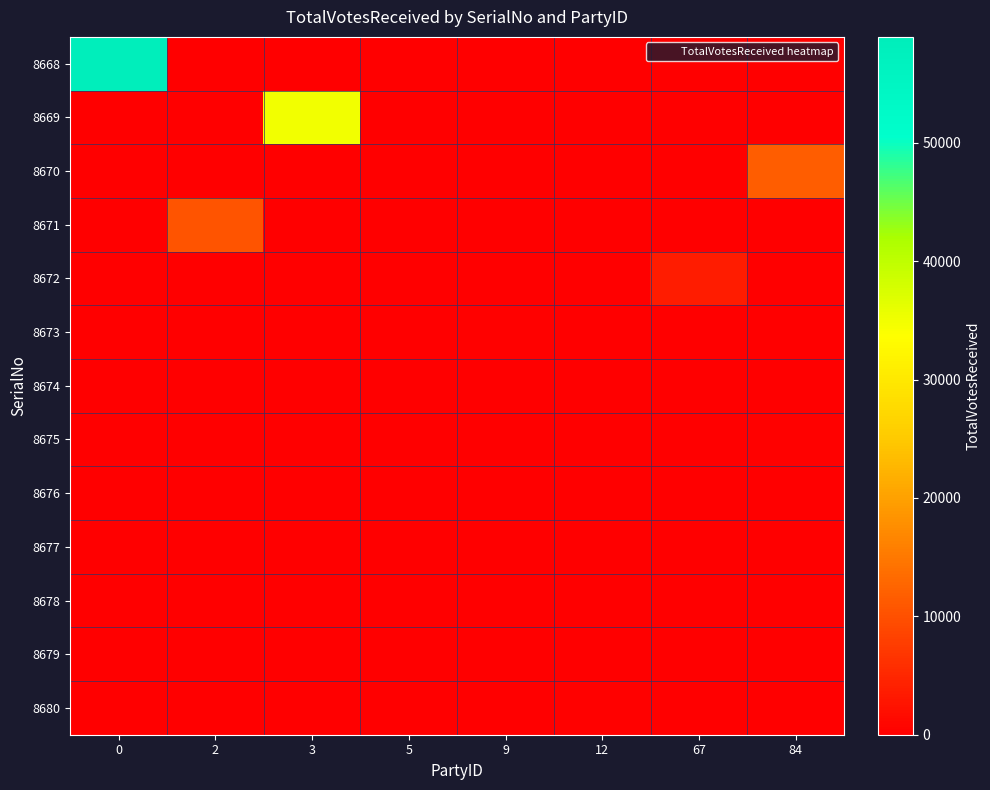

Reading right to left, what are all the values shown in this chart?

8668: 84=0	67=0	12=0	9=0	5=0	3=0	2=0	0=58952
8669: 84=0	67=0	12=0	9=0	5=0	3=34854	2=0	0=0
8670: 84=11533	67=0	12=0	9=0	5=0	3=0	2=0	0=0
8671: 84=0	67=0	12=0	9=0	5=0	3=0	2=10448	0=0
8672: 84=0	67=3493	12=0	9=0	5=0	3=0	2=0	0=0
8673: 84=0	67=0	12=0	9=363	5=0	3=0	2=0	0=0
8674: 84=36	67=0	12=0	9=0	5=0	3=0	2=0	0=0
8675: 84=242	67=0	12=0	9=0	5=0	3=0	2=0	0=0
8676: 84=0	67=0	12=0	9=0	5=173	3=0	2=0	0=0
8677: 84=132	67=0	12=0	9=0	5=0	3=0	2=0	0=0
8678: 84=119	67=0	12=0	9=0	5=0	3=0	2=0	0=0
8679: 84=81	67=0	12=0	9=0	5=0	3=0	2=0	0=0
8680: 84=0	67=0	12=337	9=0	5=0	3=0	2=0	0=0